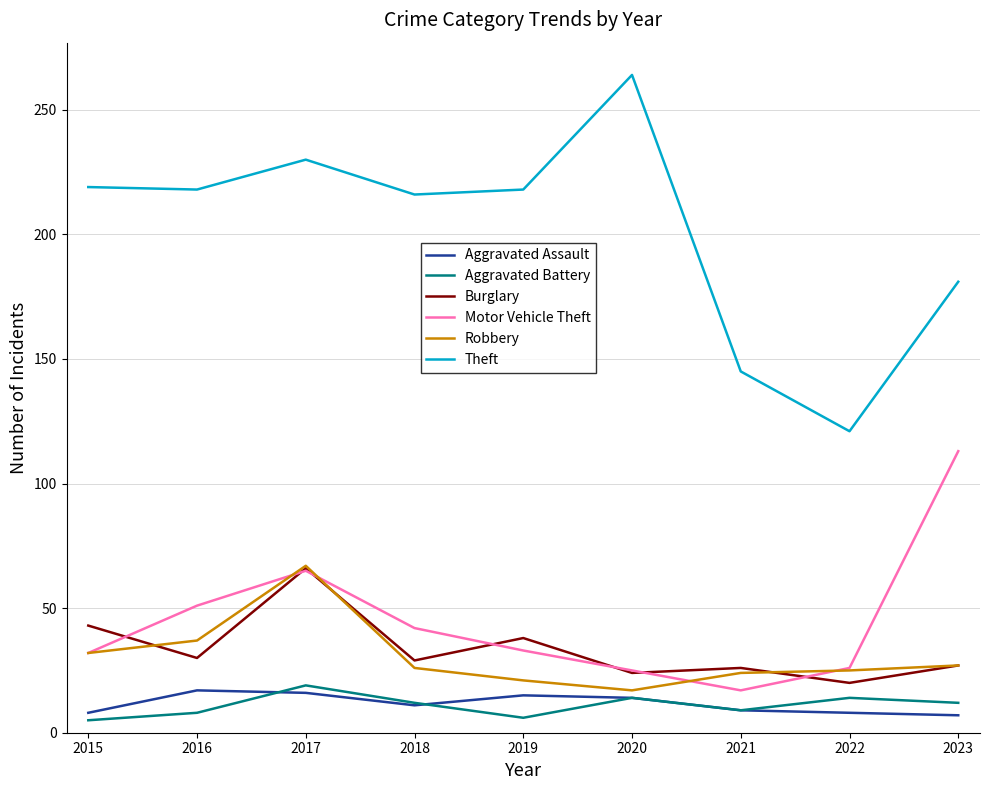

Which series has the largest total across all categories?

Theft